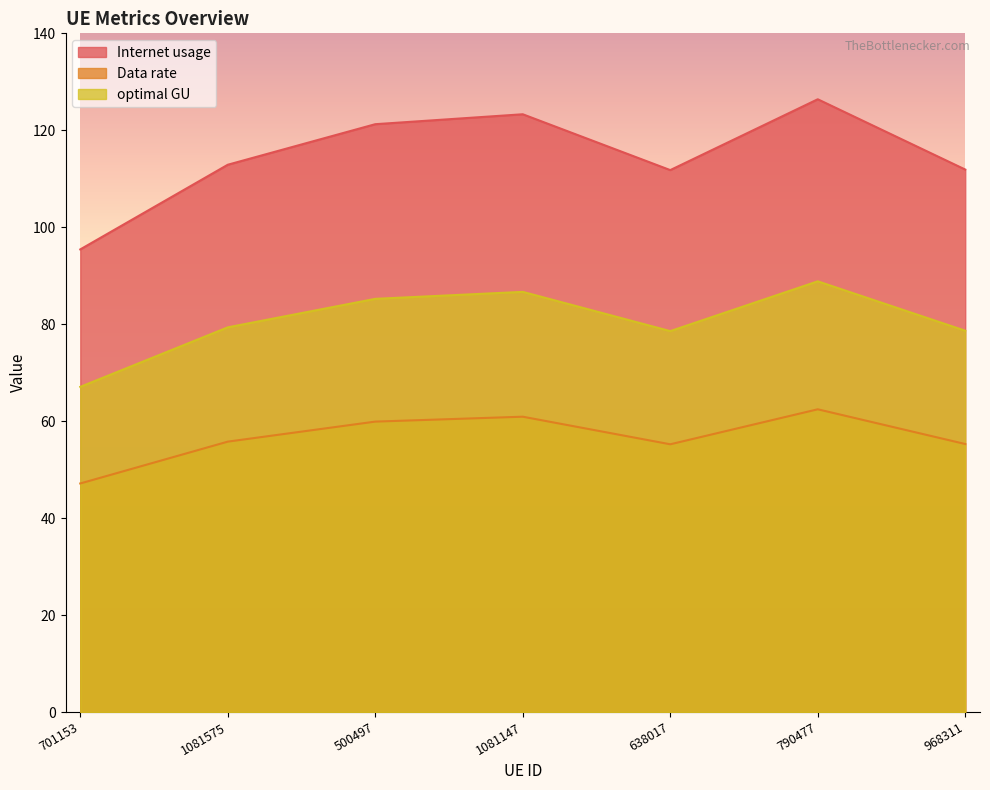

Between 500497 and 638017, which series saw the biggest shift?

Internet usage